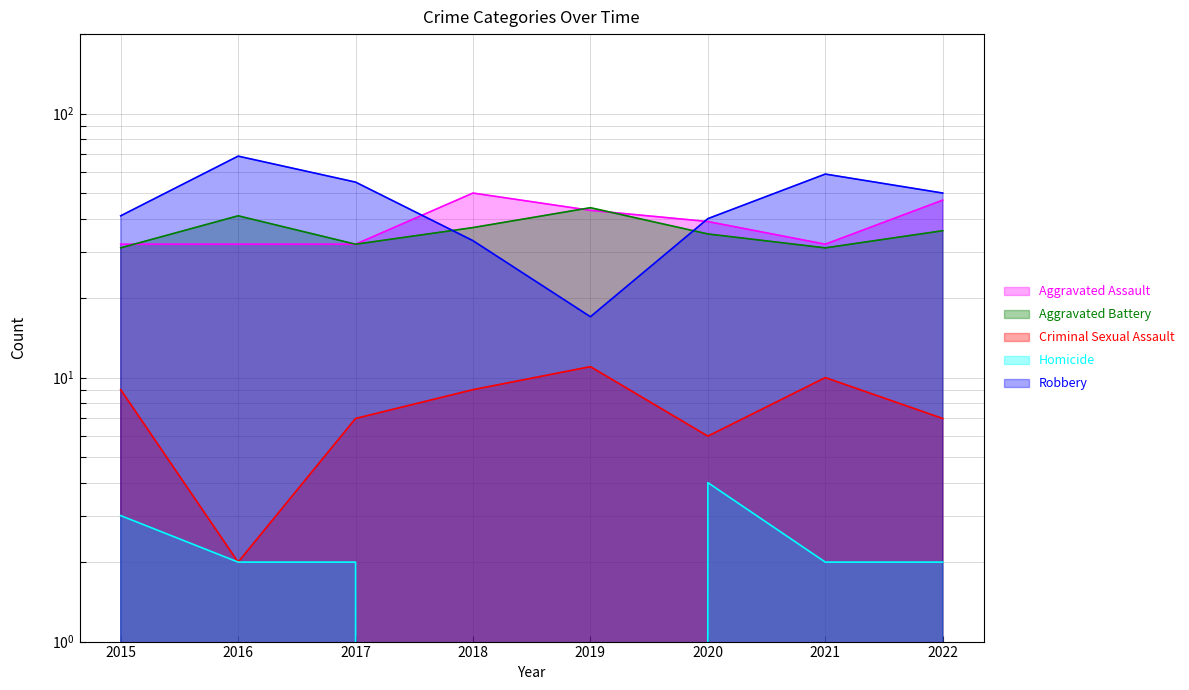

How many lines are shown in the chart?

5